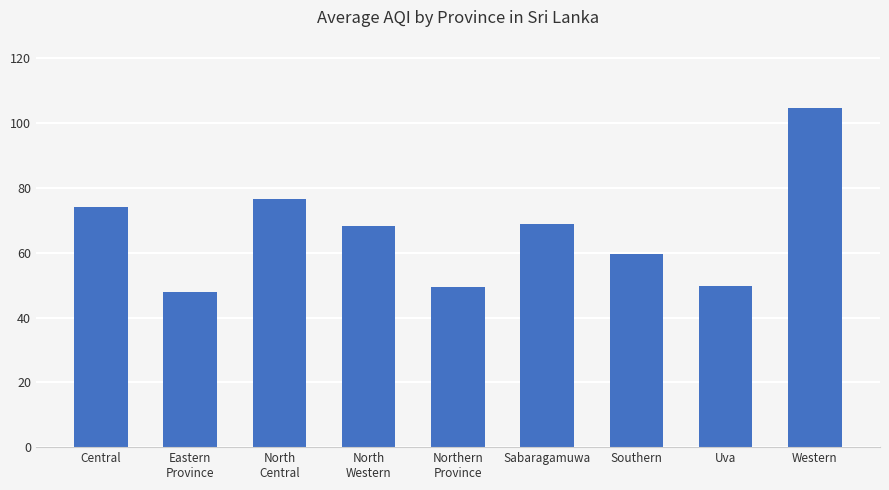

What is the approximate value at Uva?

49.7